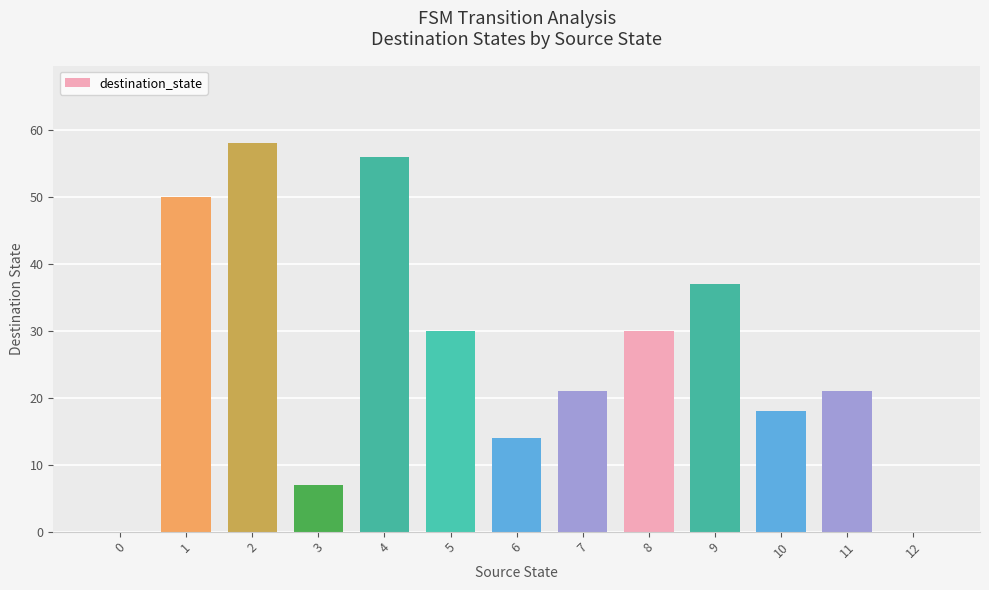

What is the greatest value displayed?

58